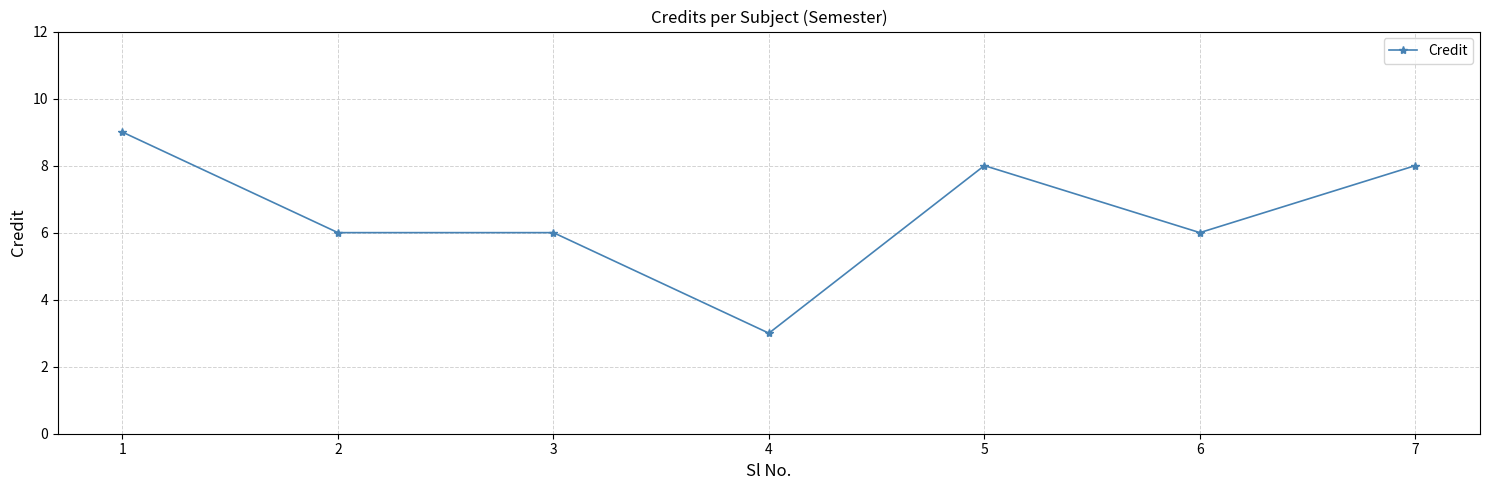

The value at 4 is 3. True or false?

True